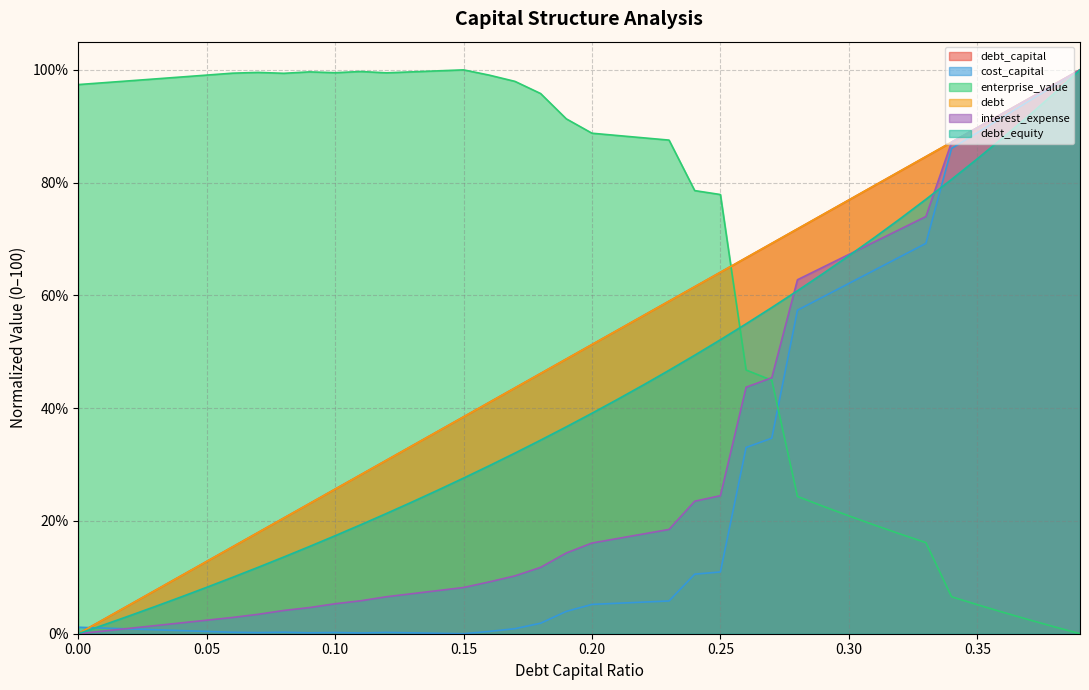

How many interior local valleys does the enterprise_value series have?

3